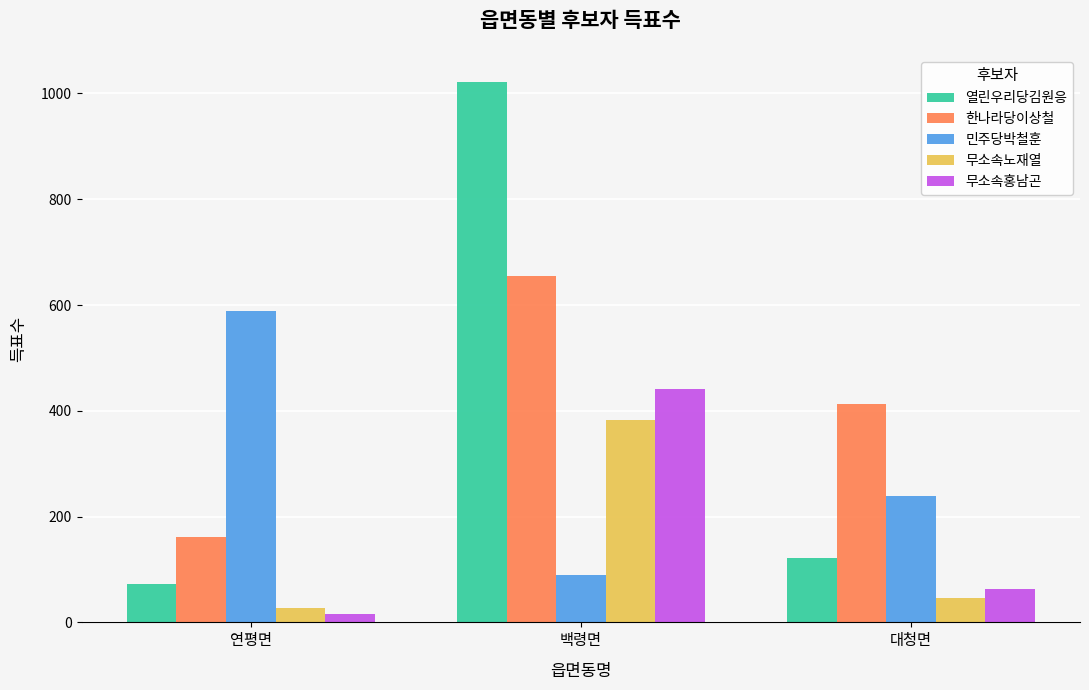

The 민주당박철훈 series shows 54 at 백령면. True or false?

False